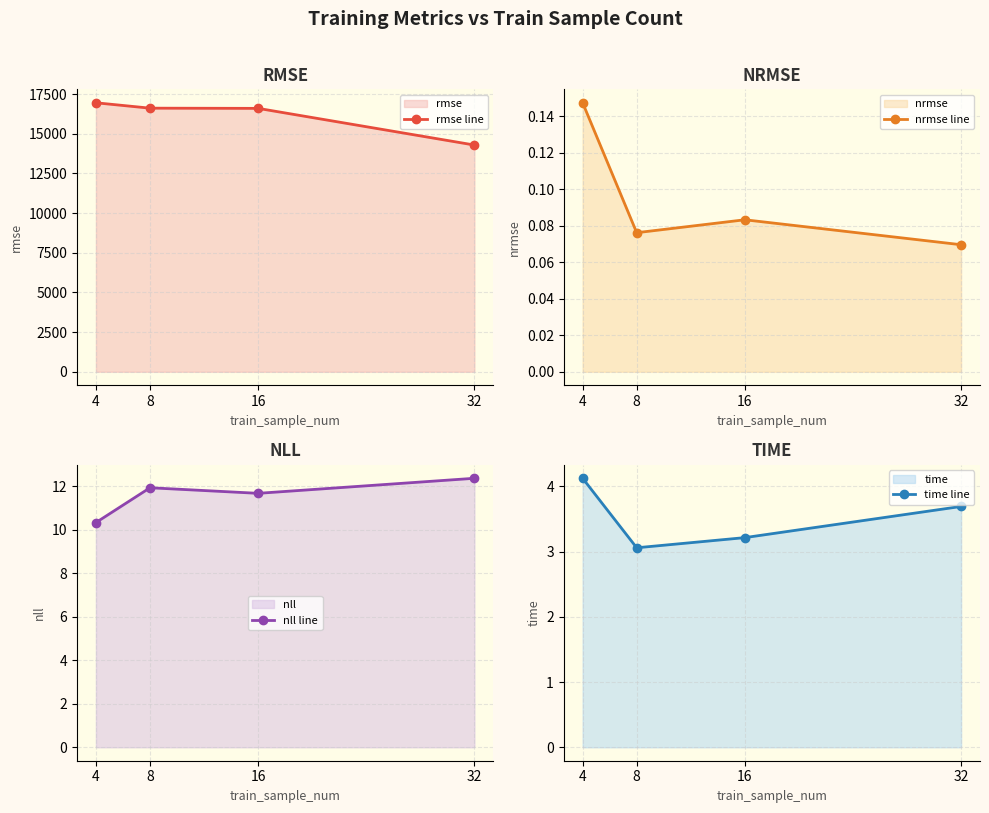

At which category does nrmse line reach its first local valley?

8